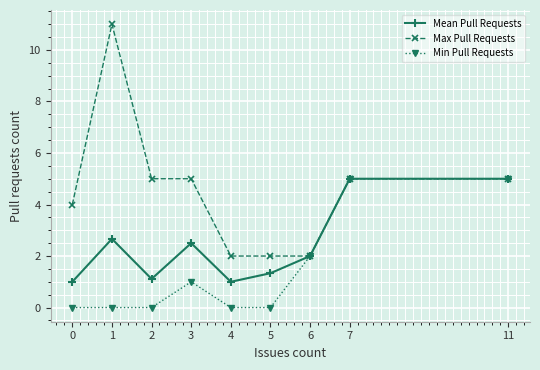

What is the difference between the maximum and minimum values in the Max Pull Requests series?

9.0